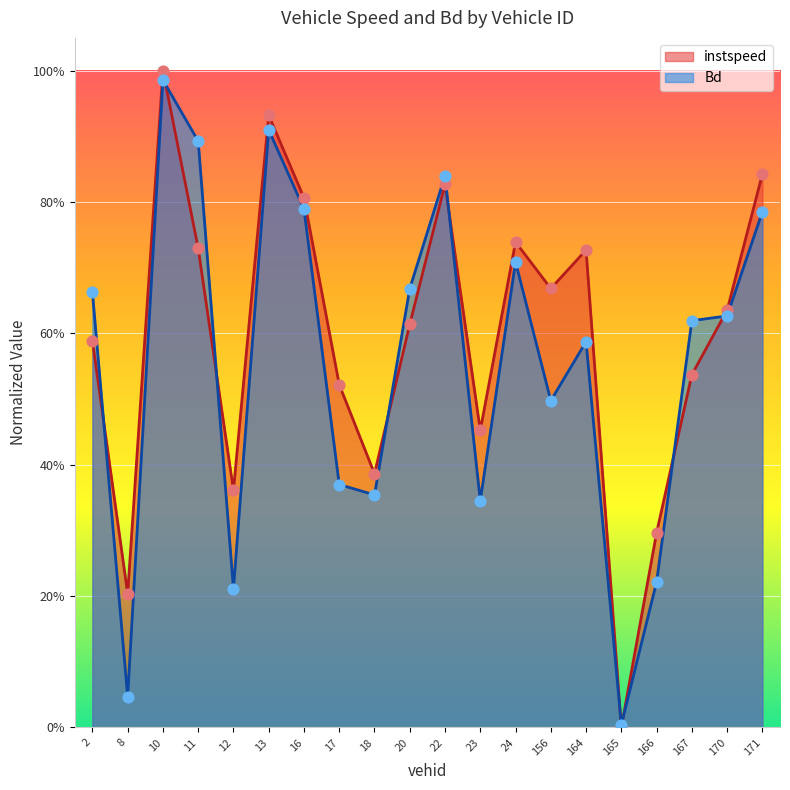

Which series has the largest Y range (max minus min)?

instspeed